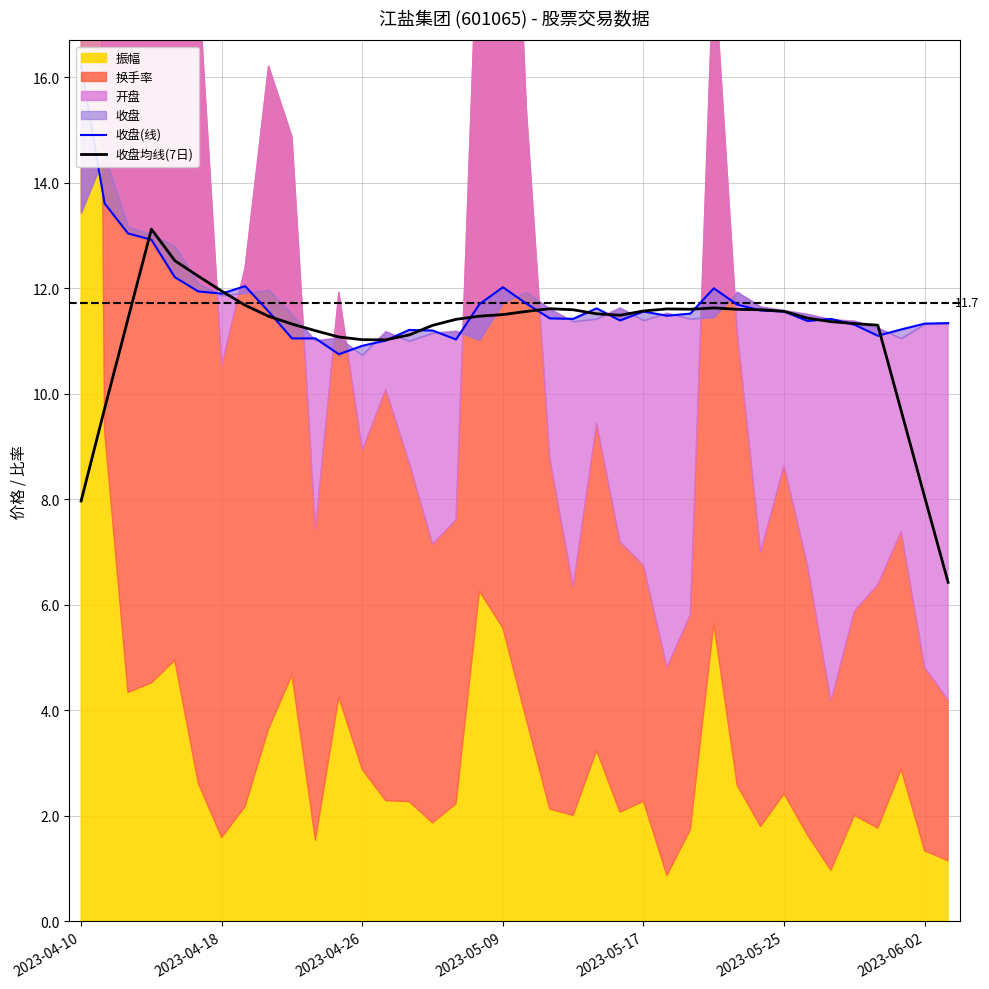

The value of 收盘均线(7日) at 2023-04-18 is 11.9. True or false?

True